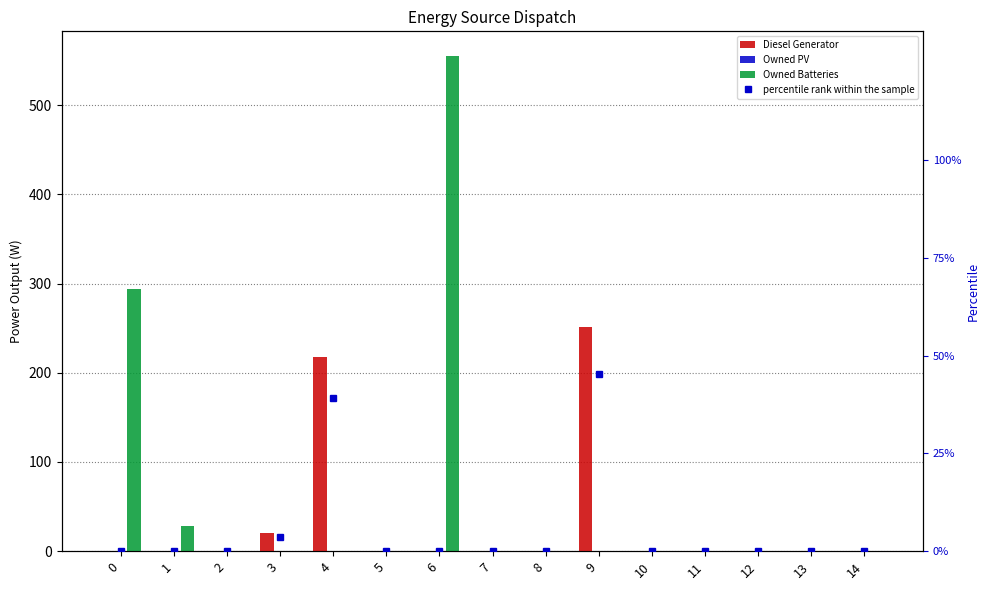

The Owned Batteries series shows 0.0 at 12. True or false?

True